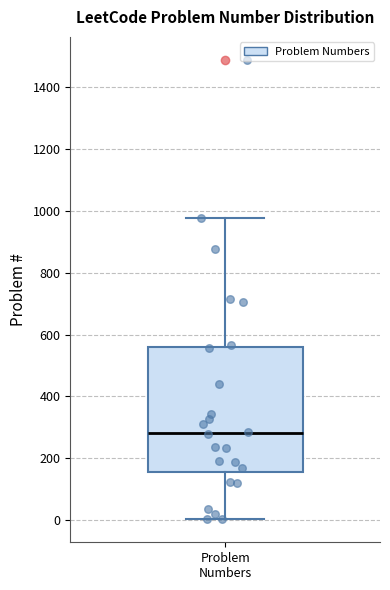

Where does the upper whisker of the box for Problem Numbers end on the y-axis? The values are not printed on the chart, so give them approximately, as read against the axis.

980